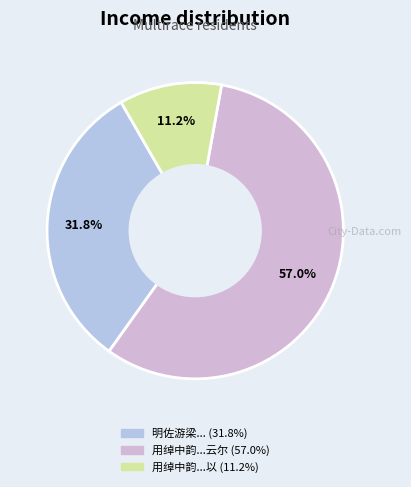

How many slices are in this pie chart?

3